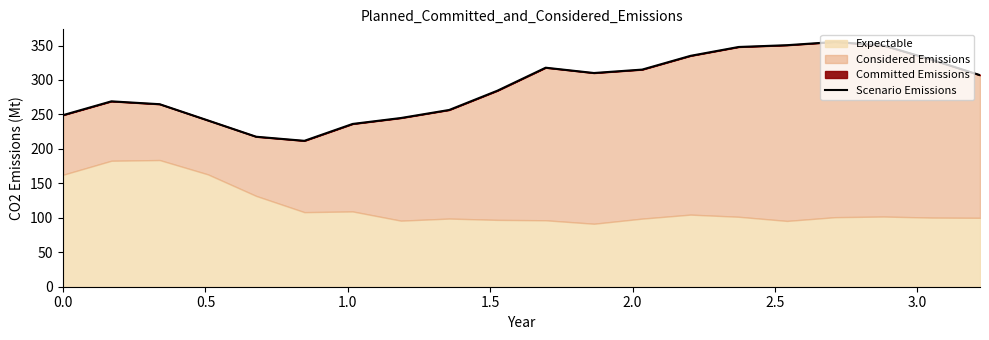

How many data points does each series have?

20